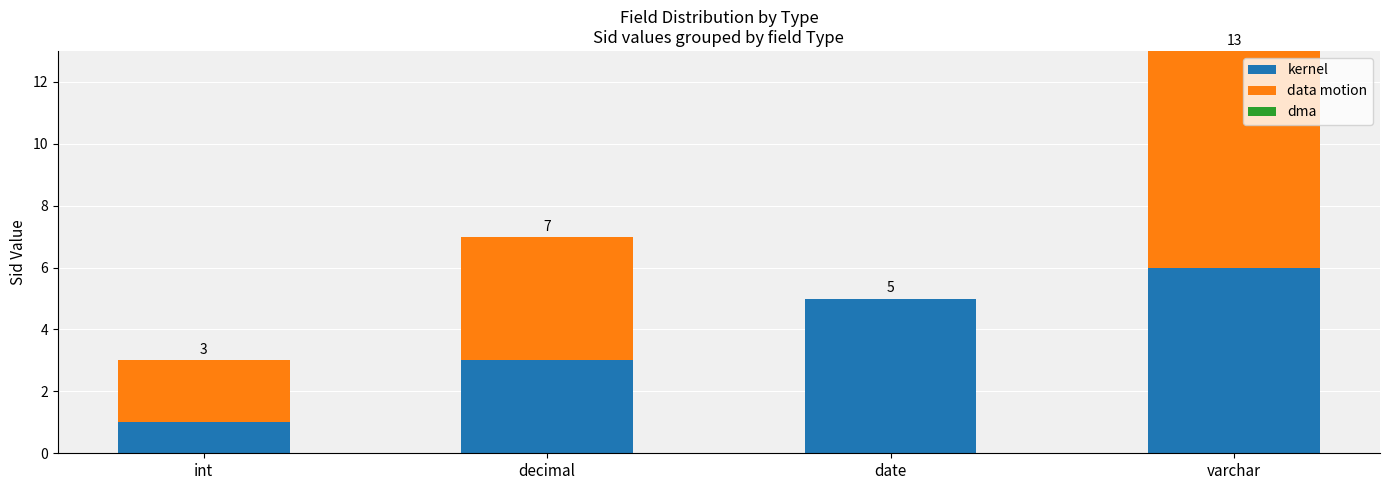

Count the number of categories in the chart.

4